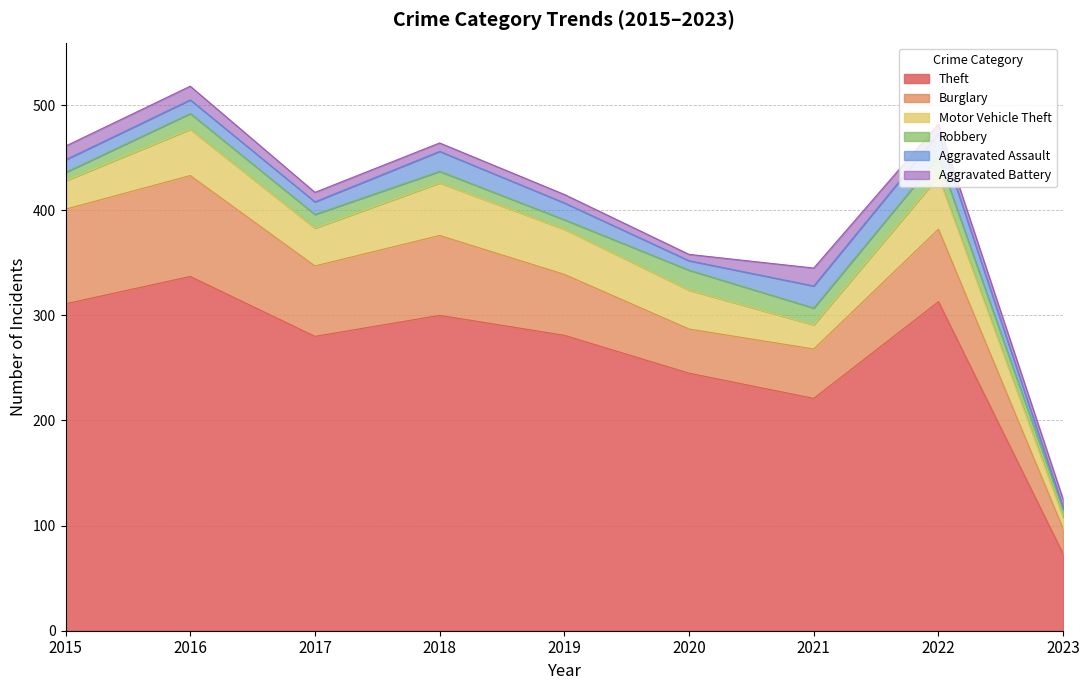

How many data points in Theft are above 281?

4